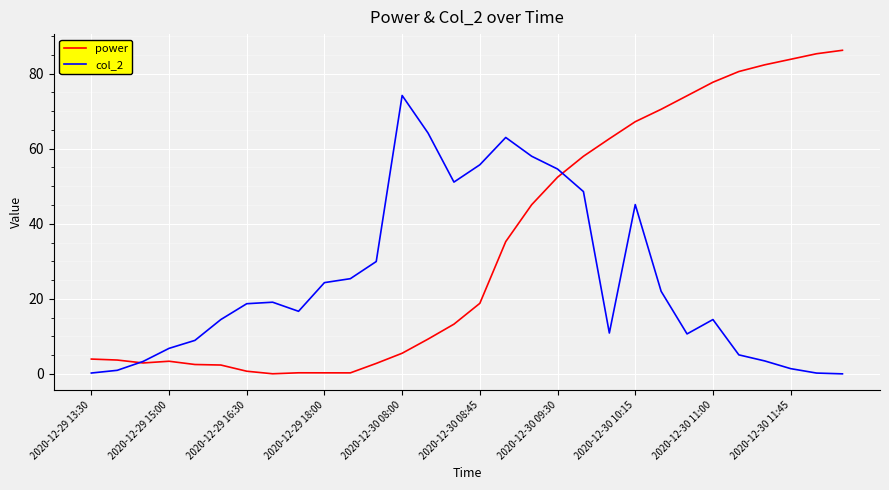

Which series has the largest range (max minus min)?

power